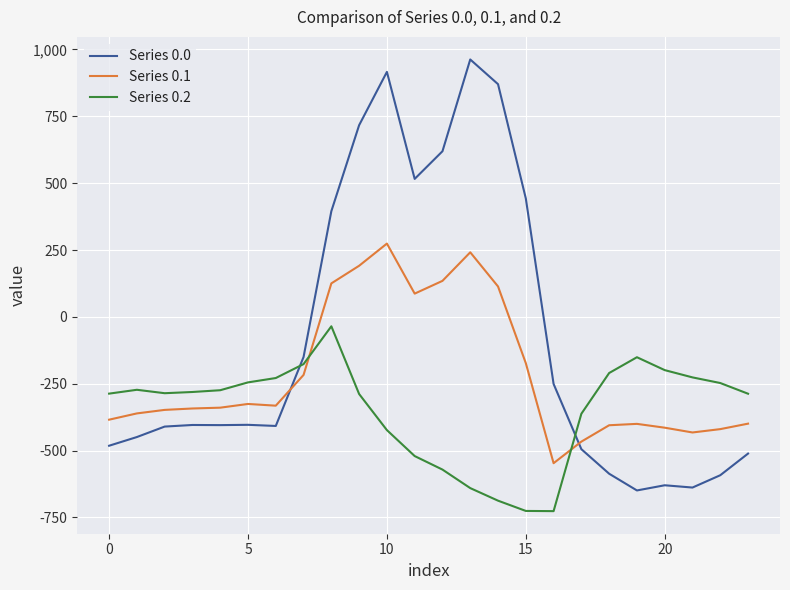

List the series in order of their peak value, highest first.

Series 0.0, Series 0.1, Series 0.2